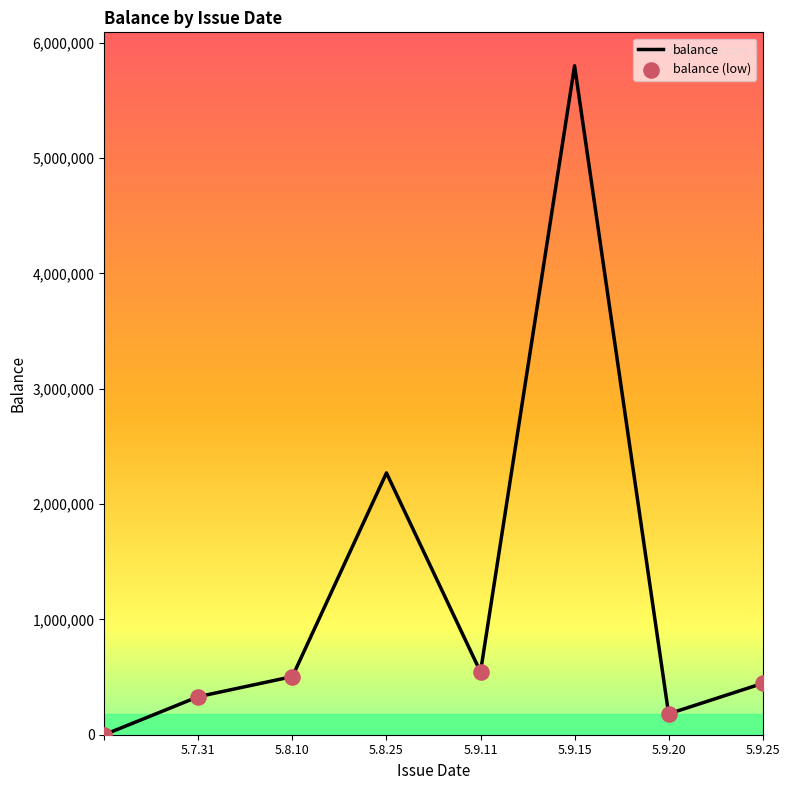

What is the average value?

1259313